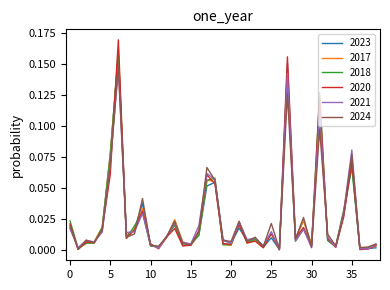

How many lines are shown in the chart?

6